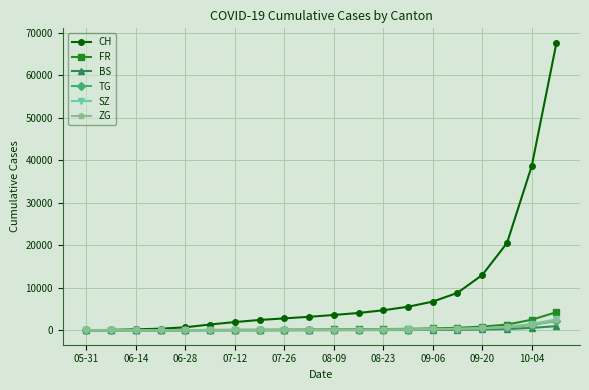

Which series has the largest total across all categories?

CH